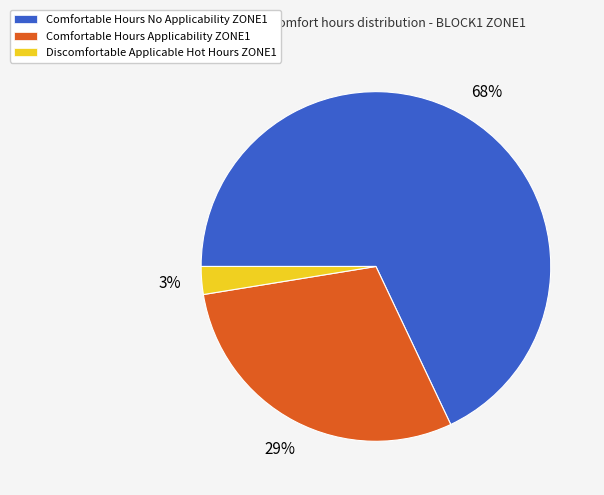

Which has a higher value, Comfortable Hours No Applicability ZONE1 or Comfortable Hours Applicability ZONE1?

Comfortable Hours No Applicability ZONE1